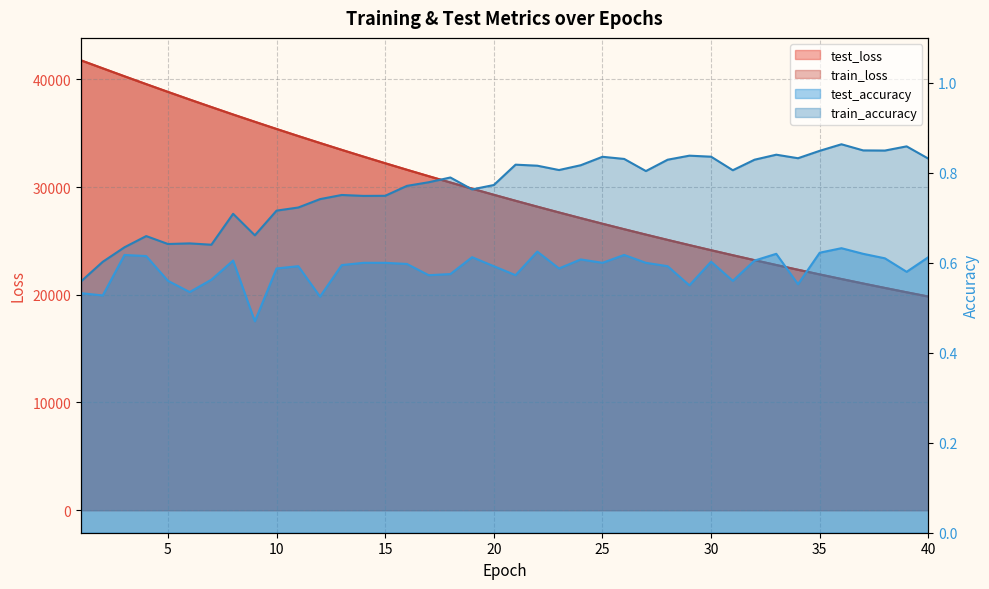

Reading left to right, what are all the values shown in this chart?

test_loss: 1=41756.4	2=41015.5	3=40278.7	4=39549.9	5=38831.0	6=38121.4	7=37423.1	8=36732.0	9=36056.2	10=35388.1	11=34731.6	12=34085.8	13=33450.0	14=32823.7	15=32208.4	16=31602.6	17=31007.1	18=30421.6	19=29846.4	20=29280.2	21=28723.6	22=28177.1	23=27640.3	24=27112.5	25=26593.8	26=26084.2	27=25584.1	28=25092.3	29=24609.4	30=24135.3	31=23669.6	32=23211.9	33=22762.3	34=22321.0	35=21887.6	36=21462.0	37=21044.1	38=20633.6	39=20230.6	40=19835.2
train_loss: 1=41755.9	2=41015.5	3=40277.7	4=39548.4	5=38828.0	6=38118.6	7=37420.3	8=36729.4	9=36053.7	10=35385.5	11=34729.2	12=34083.2	13=33447.2	14=32821.5	15=32206.0	16=31600.3	17=31004.9	18=30419.1	19=29843.9	20=29278.0	21=28721.7	22=28175.2	23=27638.2	24=27110.6	25=26592.0	26=26082.7	27=25582.4	28=25090.7	29=24607.7	30=24133.5	31=23667.8	32=23210.1	33=22760.6	34=22319.4	35=21885.9	36=21460.4	37=21042.6	38=20632.1	39=20229.2	40=19833.7
test_accuracy: 1=0.5	2=0.5	3=0.6	4=0.6	5=0.6	6=0.5	7=0.6	8=0.6	9=0.5	10=0.6	11=0.6	12=0.5	13=0.6	14=0.6	15=0.6	16=0.6	17=0.6	18=0.6	19=0.6	20=0.6	21=0.6	22=0.6	23=0.6	24=0.6	25=0.6	26=0.6	27=0.6	28=0.6	29=0.5	30=0.6	31=0.6	32=0.6	33=0.6	34=0.6	35=0.6	36=0.6	37=0.6	38=0.6	39=0.6	40=0.6
train_accuracy: 1=0.6	2=0.6	3=0.6	4=0.7	5=0.6	6=0.6	7=0.6	8=0.7	9=0.7	10=0.7	11=0.7	12=0.7	13=0.8	14=0.7	15=0.7	16=0.8	17=0.8	18=0.8	19=0.8	20=0.8	21=0.8	22=0.8	23=0.8	24=0.8	25=0.8	26=0.8	27=0.8	28=0.8	29=0.8	30=0.8	31=0.8	32=0.8	33=0.8	34=0.8	35=0.8	36=0.9	37=0.8	38=0.8	39=0.9	40=0.8